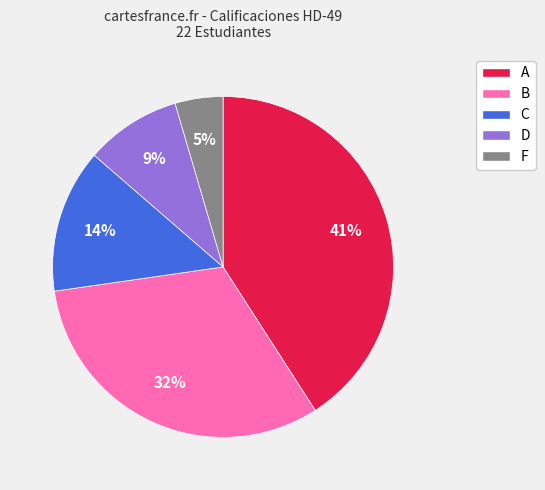

The A slice represents 35% of the pie. True or false?

False